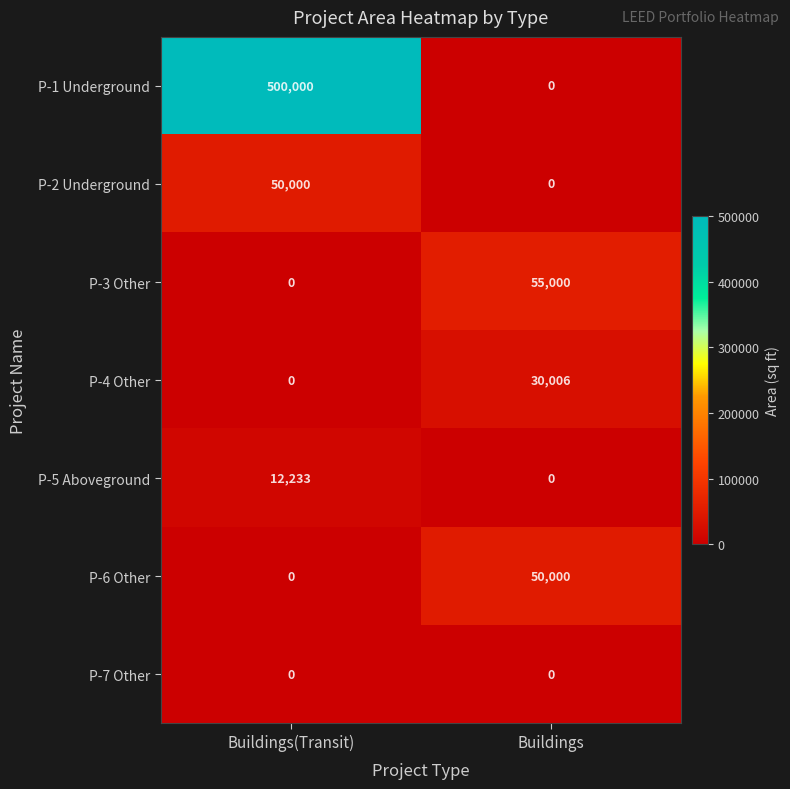

Reading right to left, list all the values displayed in this chart.

P-1 Underground: Buildings=0	Buildings(Transit)=500000
P-2 Underground: Buildings=0	Buildings(Transit)=50000
P-3 Other: Buildings=55000	Buildings(Transit)=0
P-4 Other: Buildings=30006	Buildings(Transit)=0
P-5 Aboveground: Buildings=0	Buildings(Transit)=12233
P-6 Other: Buildings=50000	Buildings(Transit)=0
P-7 Other: Buildings=0	Buildings(Transit)=0